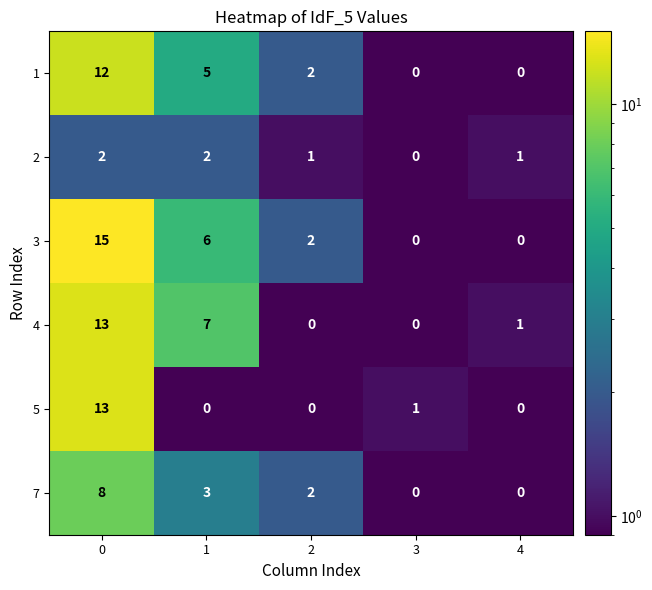

Which series changed the most between 1 and 2?

4